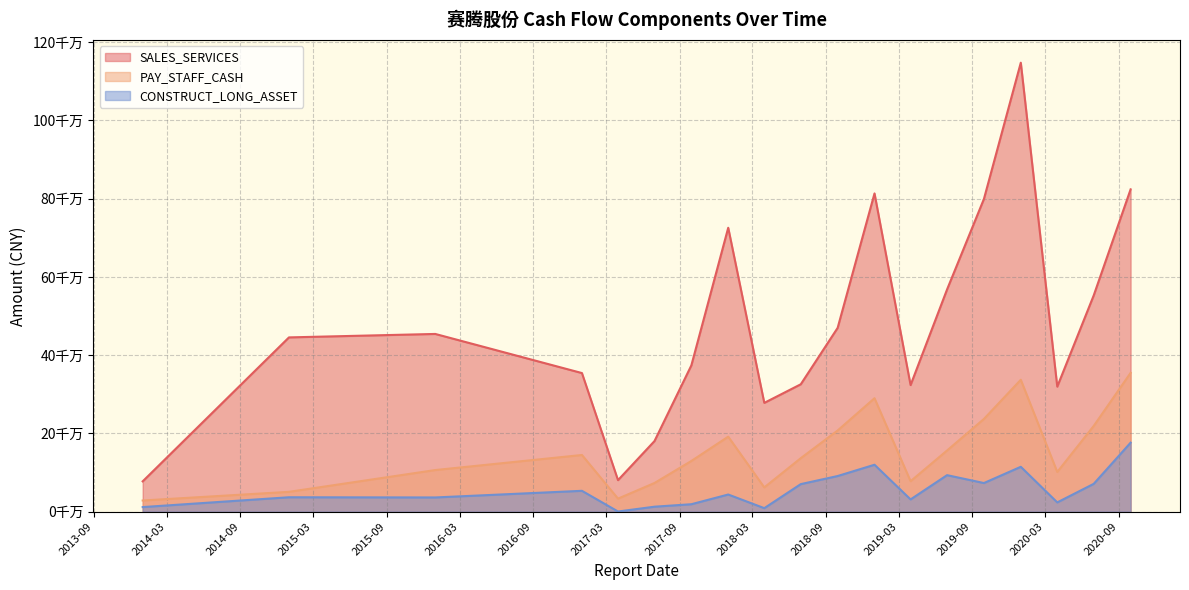

Is it true that PAY_STAFF_CASH equals 129553607.7 at 2017-09-30?

True